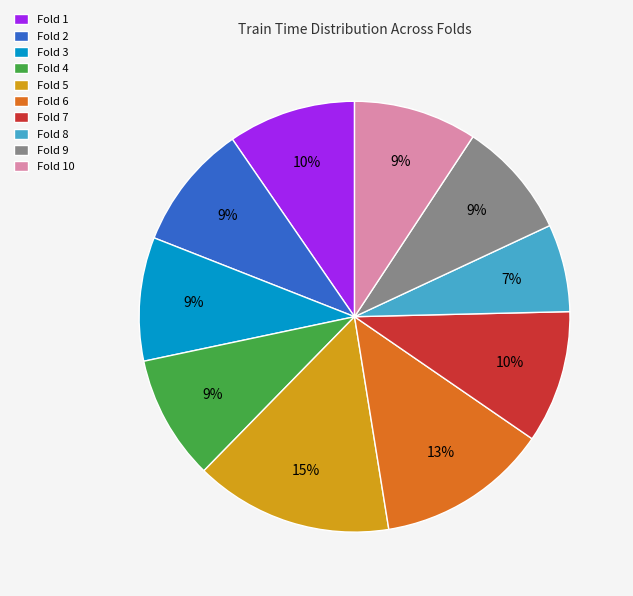

Is it true that Fold 9 is 9% of the pie?

True